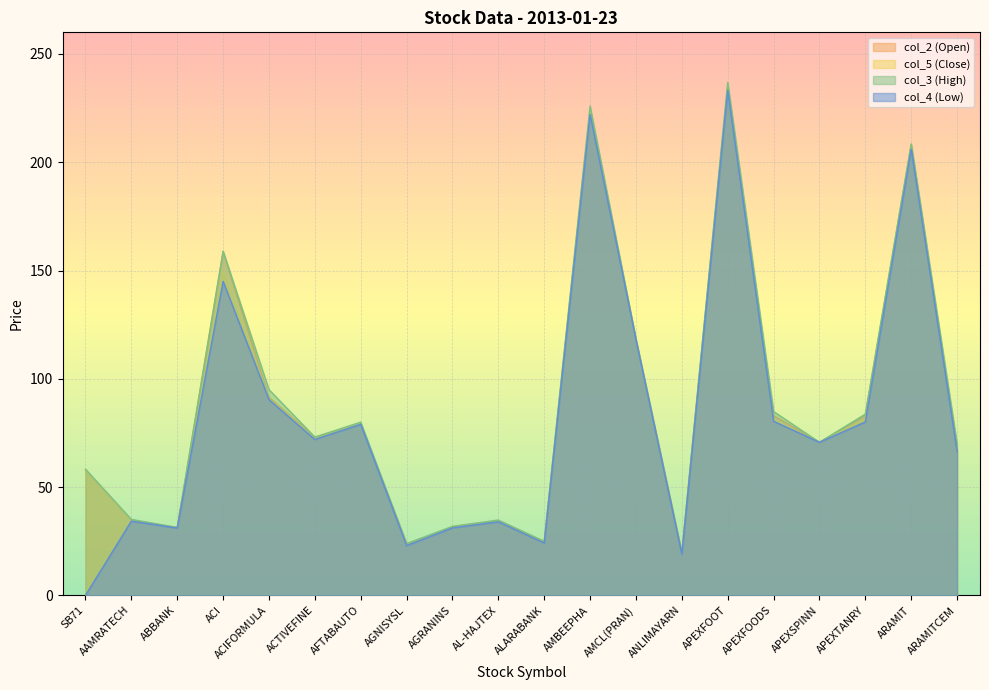

The col_4 (Low) series shows 144.3 at SB71. True or false?

False